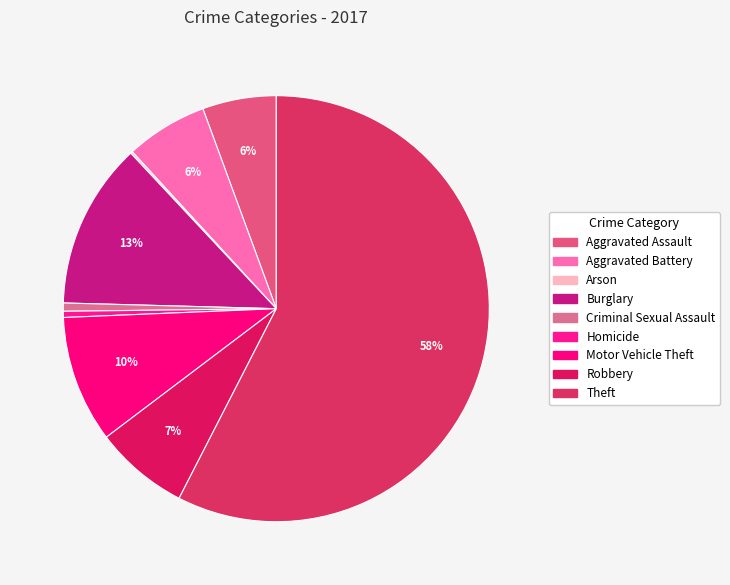

True or false: Arson accounts for 1% of the total.

False